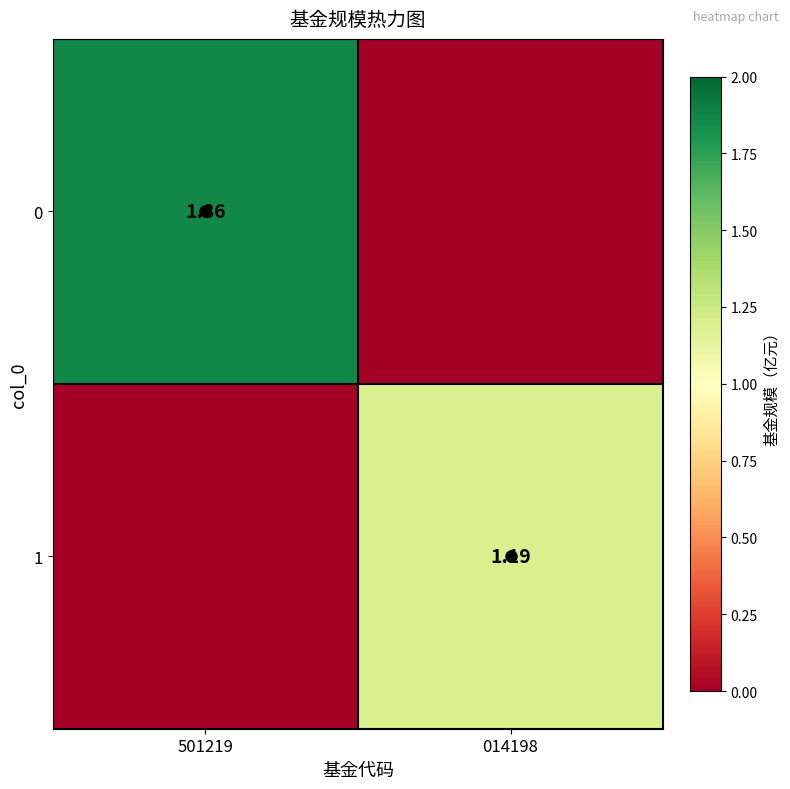

What is the total value across all series at 014198?

1.2